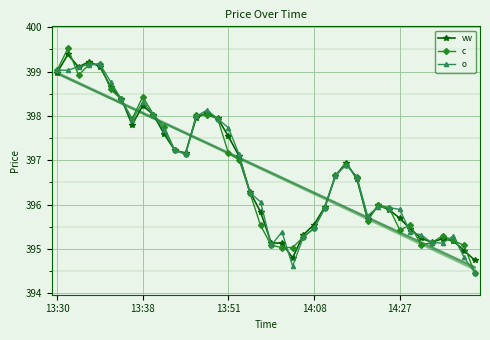

What is the maximum value shown in the chart?

399.5